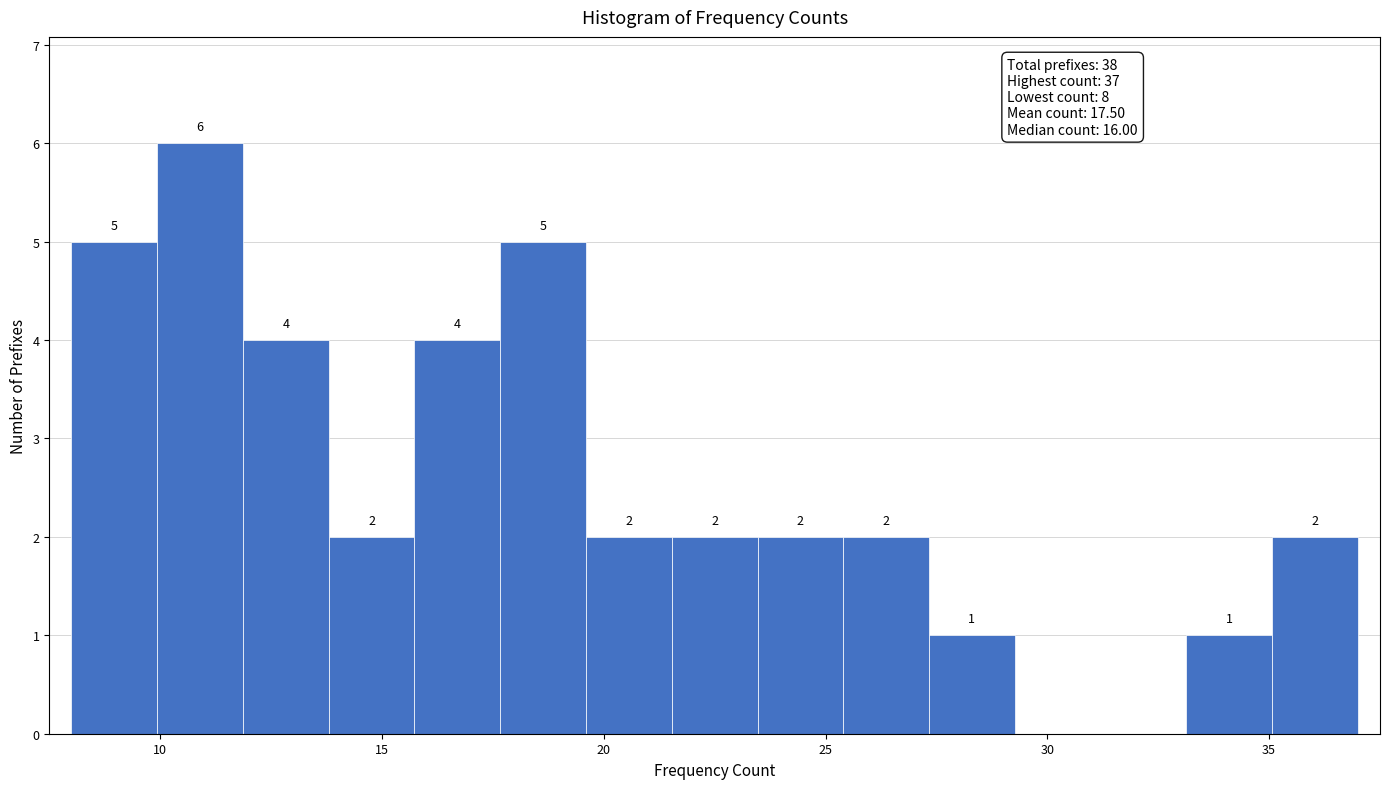

Around what value on the x-axis is the tallest bar? Give the approximate position of its centre, as read against the axis.

11.0